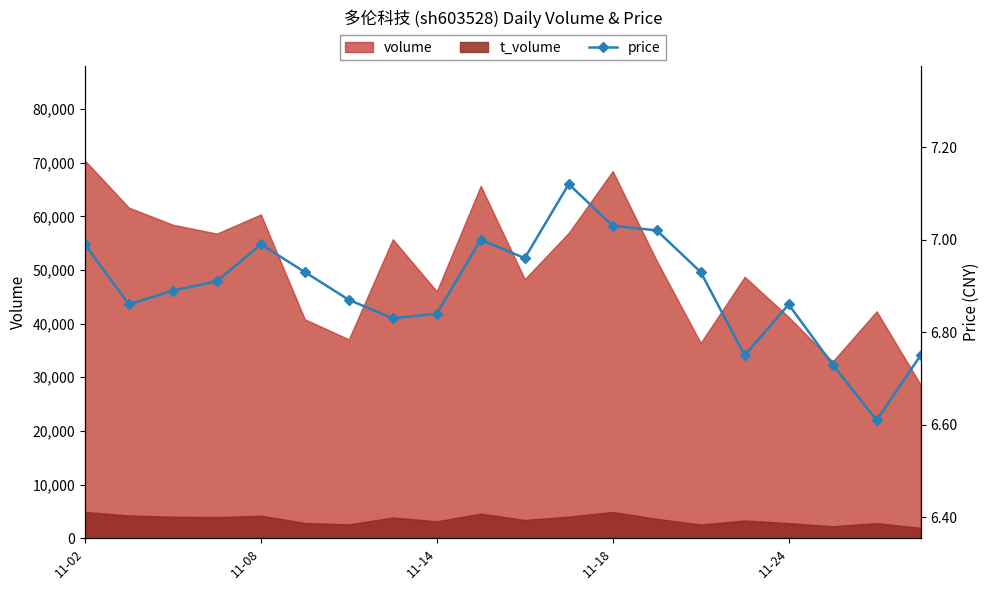

What is the minimum value for volume?

28639